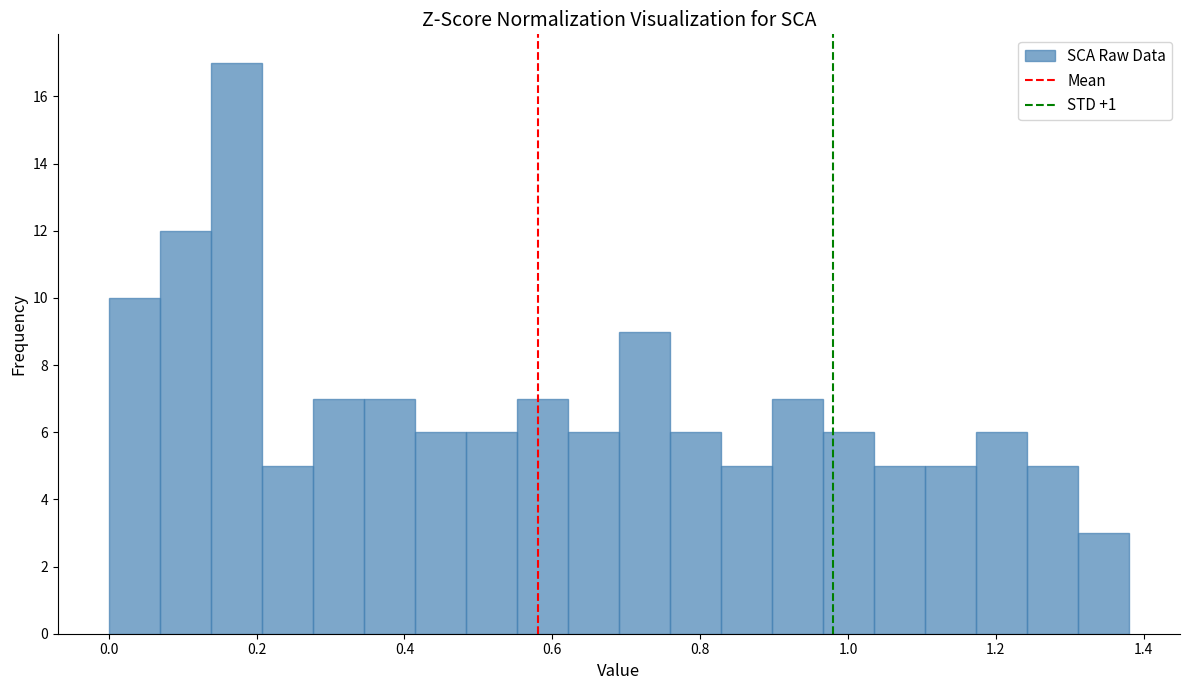

Read against the x-axis, roughly where is the centre of the tallest bar?

0.18